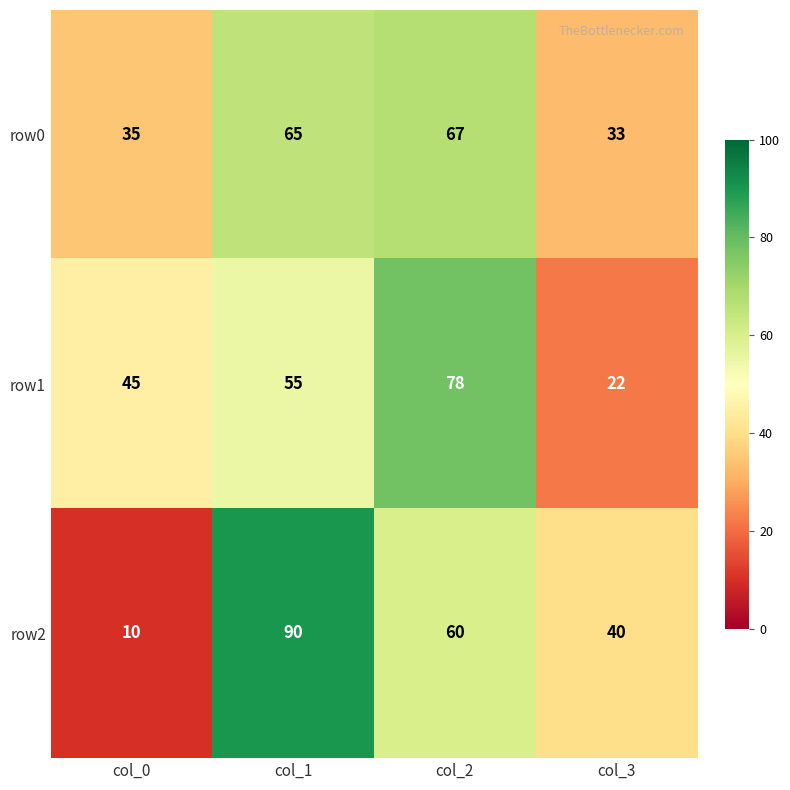

At which label is row1 closest to 50?

col_0